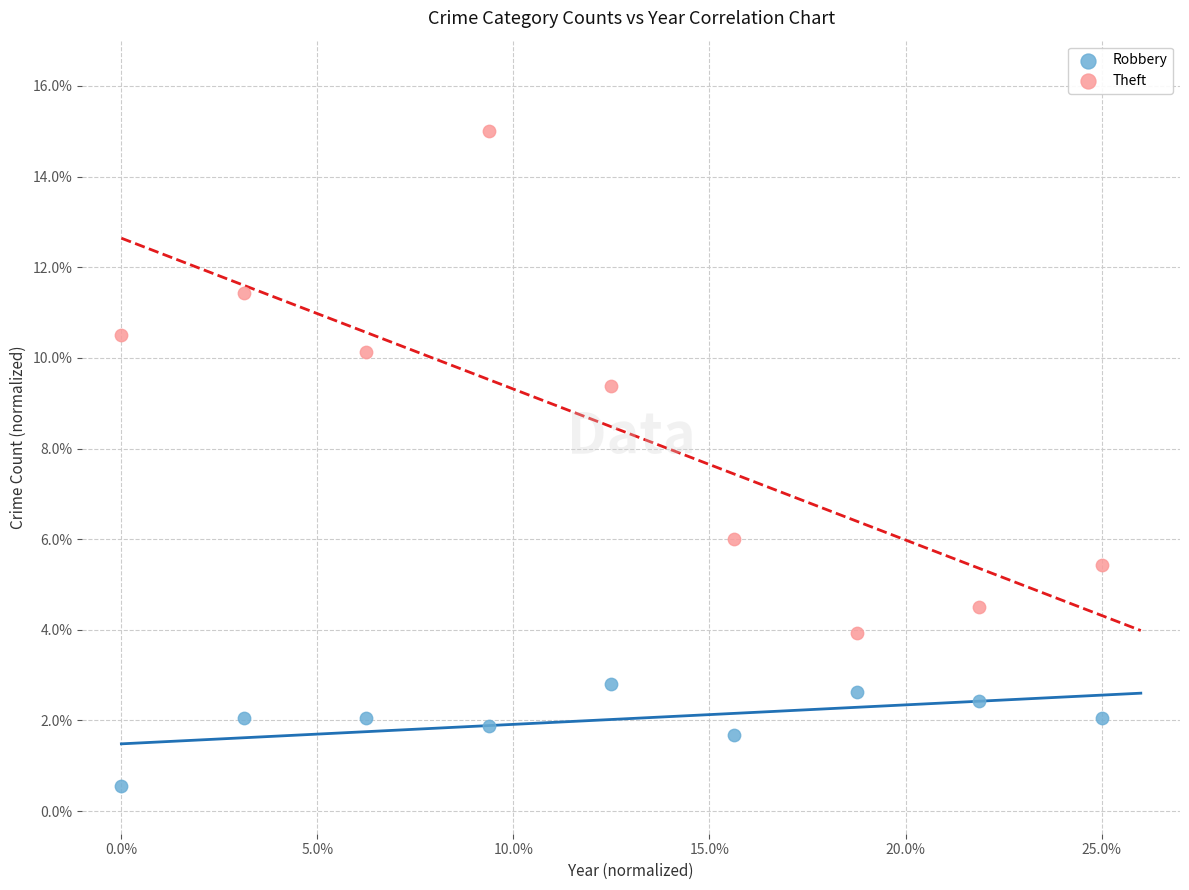

What are all the series names shown in the legend?

Robbery, Theft